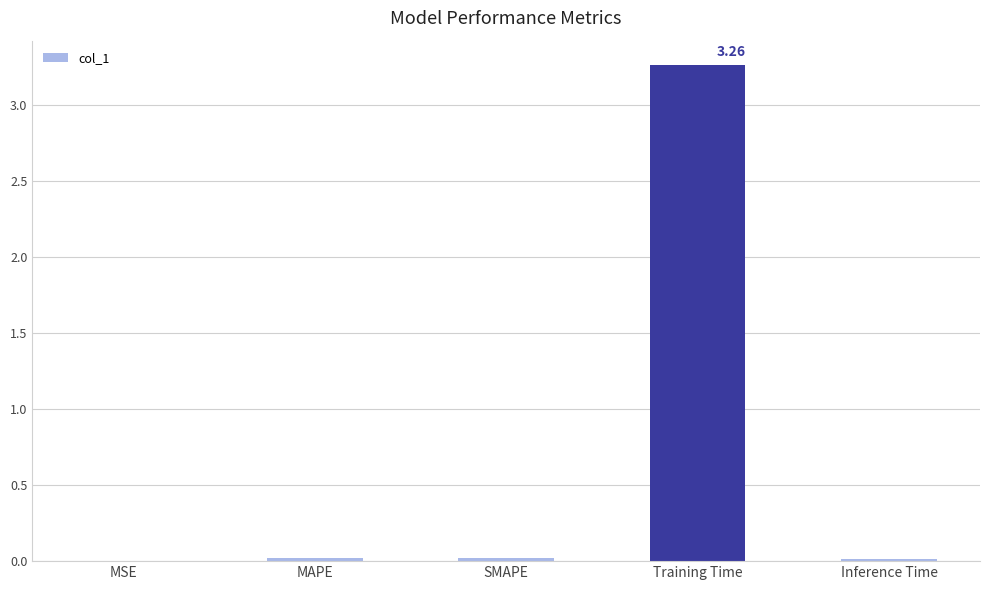

Which label corresponds to the largest value in the chart?

Training Time